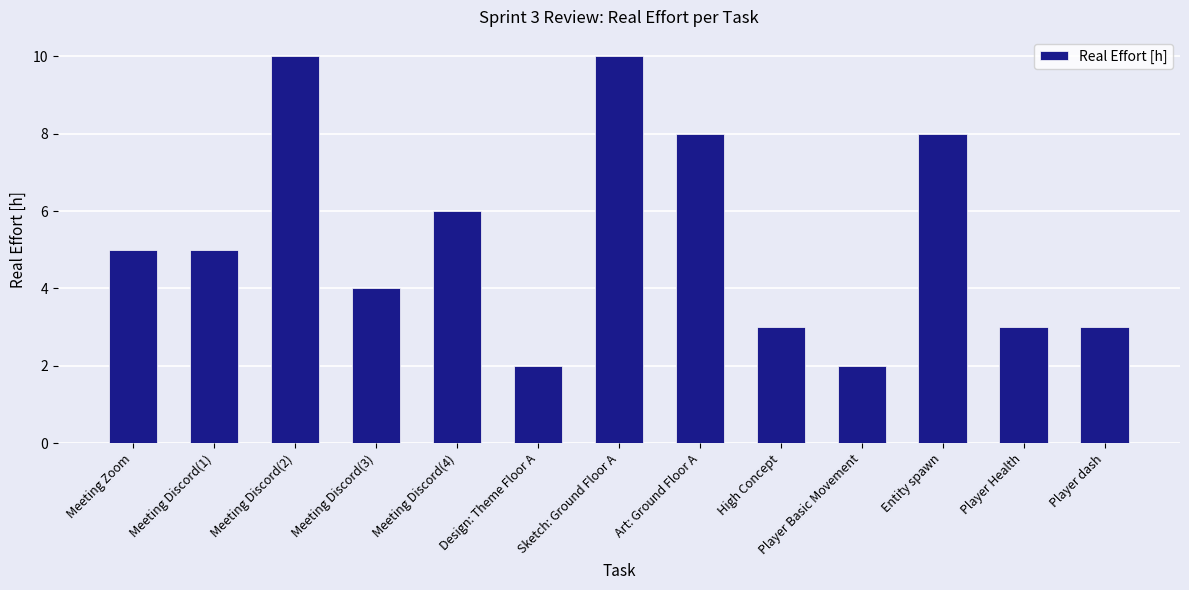

Read the value at High Concept.

3